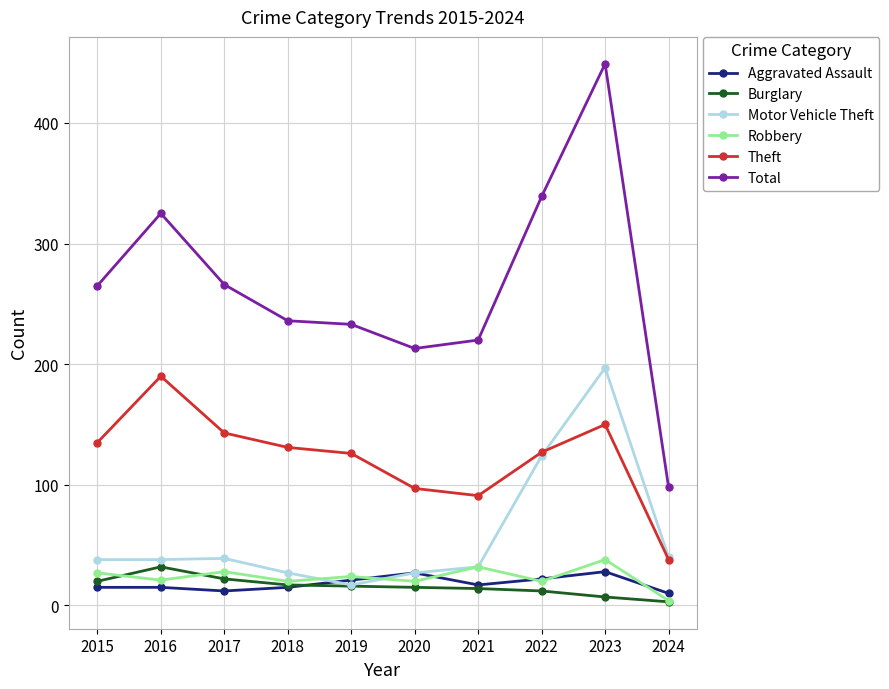

Which series has the largest range (max minus min)?

Total